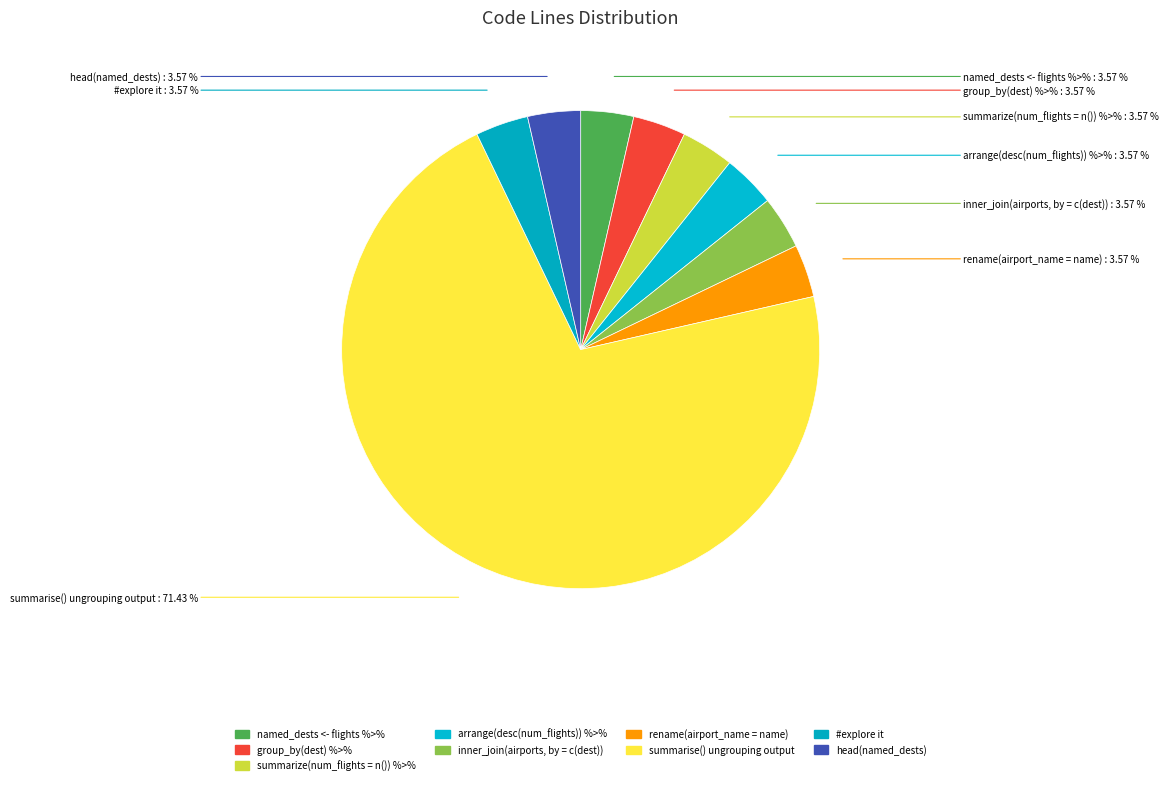

Is it true that arrange(desc(num_flights)) %>% is 1% of the pie?

False